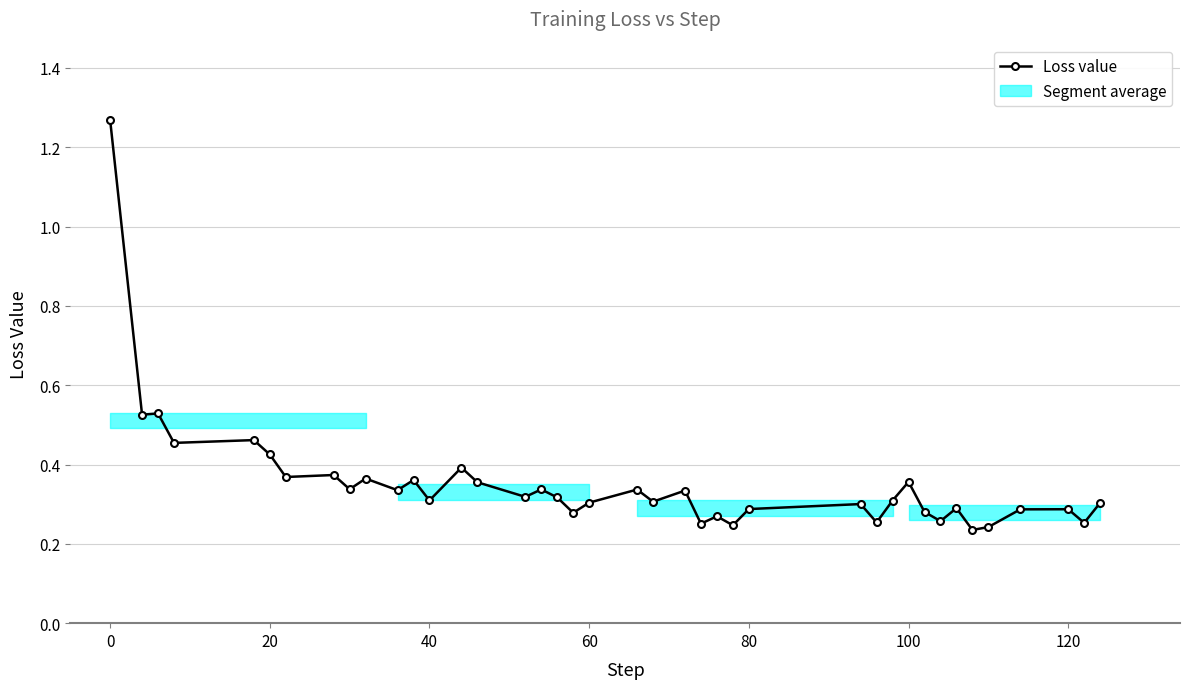

How many distinct data groups are displayed?

1